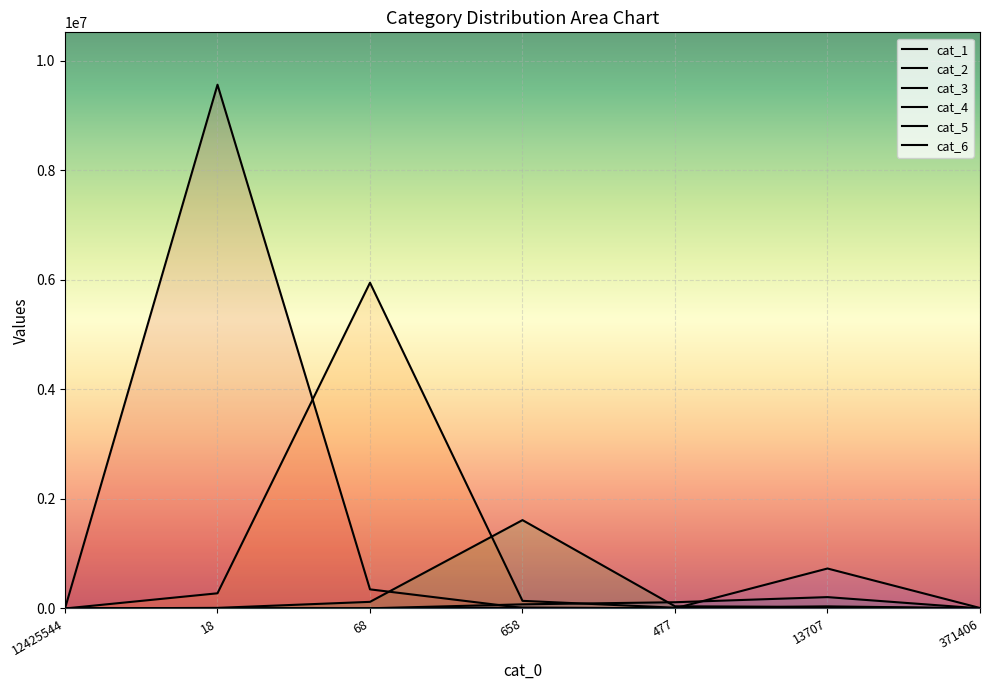

How many lines are shown in the chart?

6